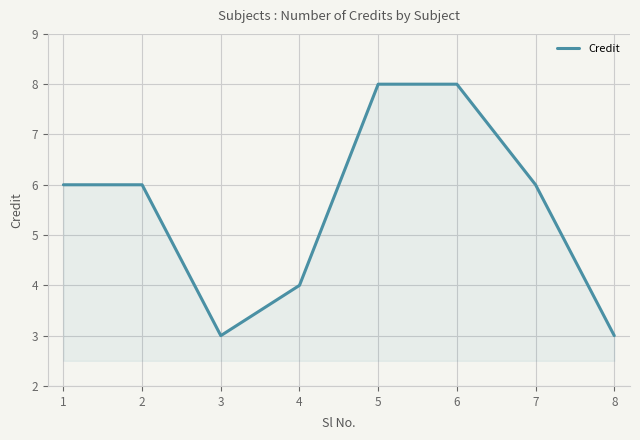

The value at 2 is 9. True or false?

False